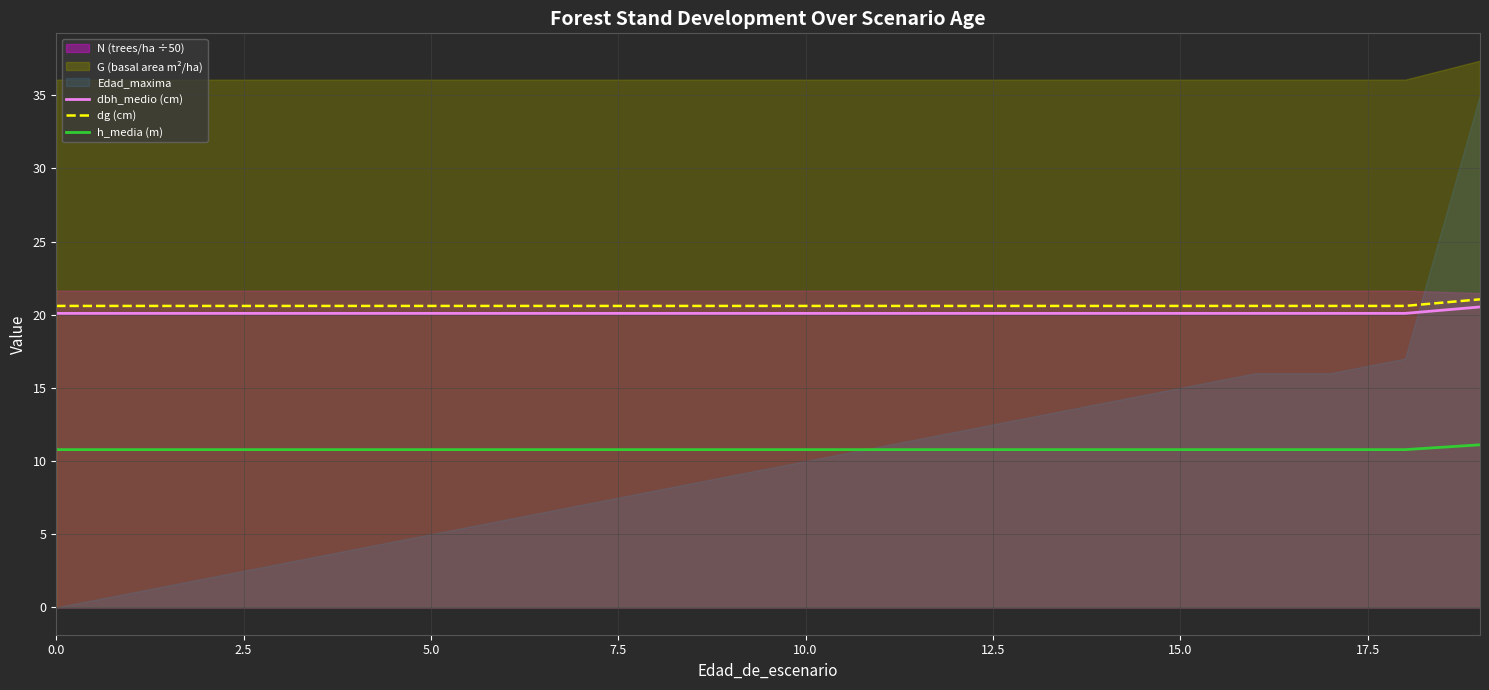

What is the value of the h_media (m) point at the 15th from the left?

10.8